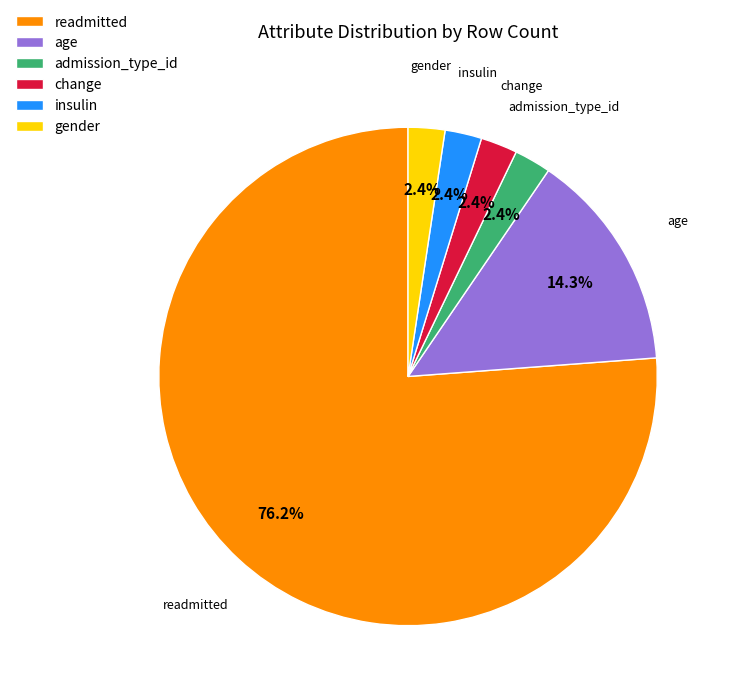

True or false: insulin accounts for 13% of the total.

False